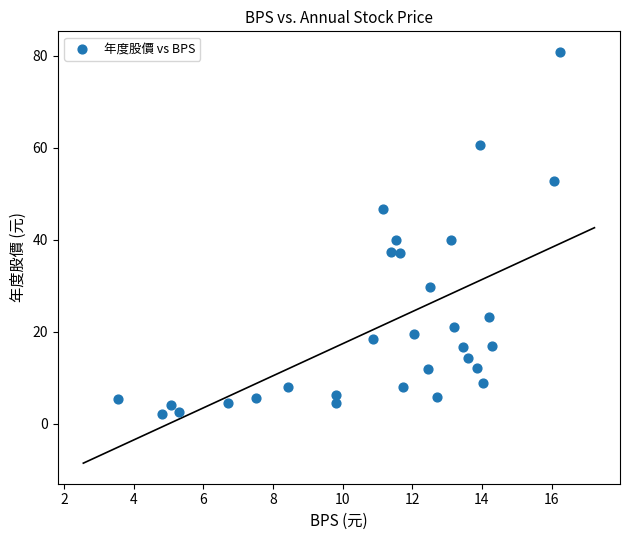

What is the range of X values (max minus min)?

12.7